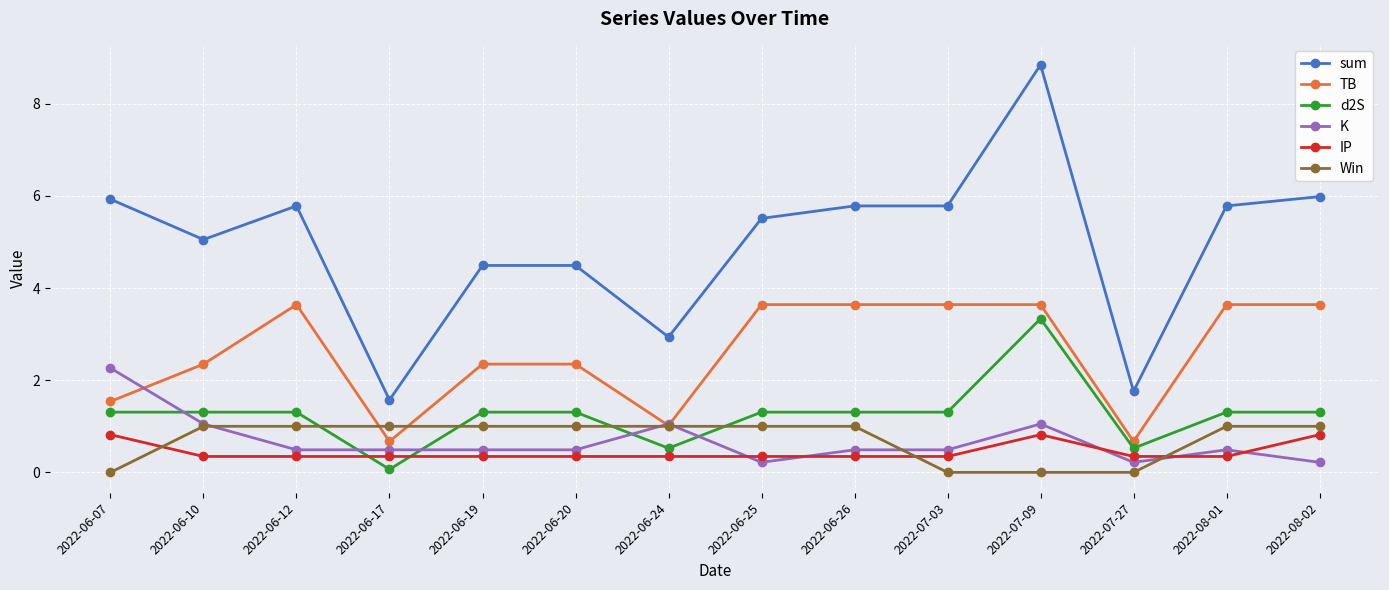

What is the minimum value for TB?

0.7